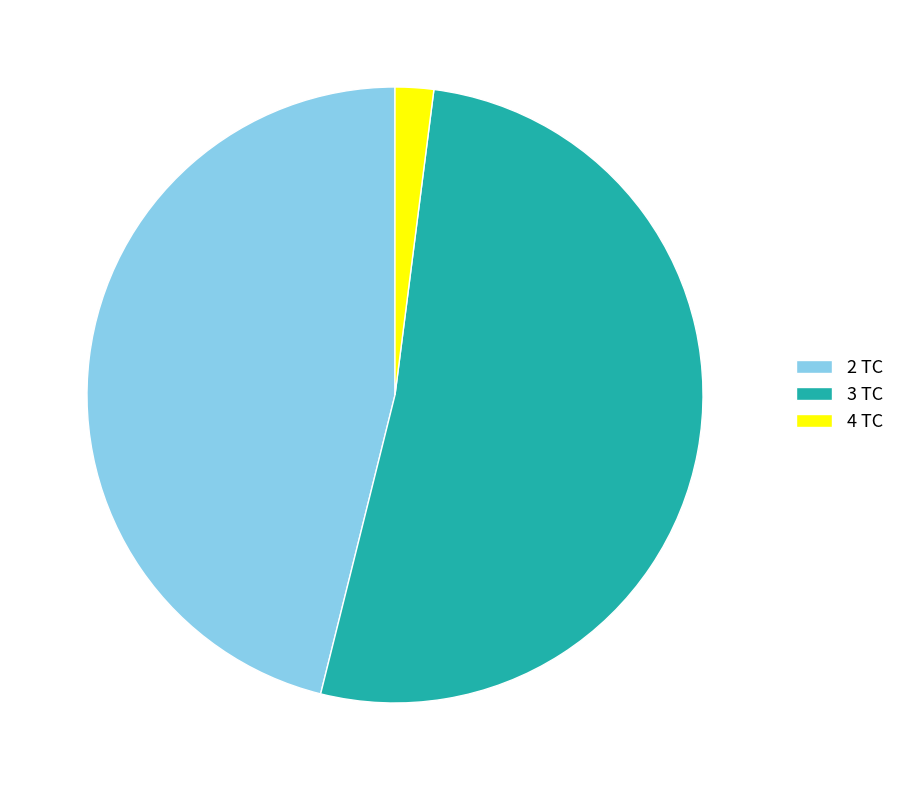

Is the sum of 3 TC and 2 TC greater than half?

Yes